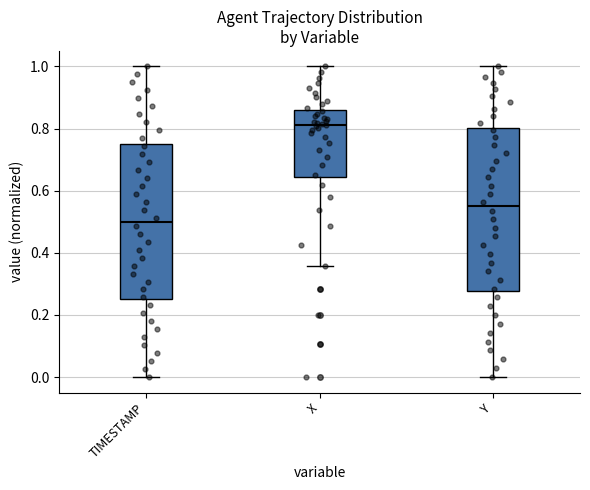

Reading left to right, transcribe this box plot: for each box, give where its median line is, the range the box spans, and where its two whiskers end, as read against the y-axis. The values are not printed on the chart, so give them approximately, as read against the axis.

TIMESTAMP: median 0.50, box 0.26 to 0.76, whiskers 0.00 to 1.00
X: median 0.82, box 0.64 to 0.86, whiskers 0.36 to 1.00
Y: median 0.54, box 0.28 to 0.80, whiskers 0.00 to 1.00